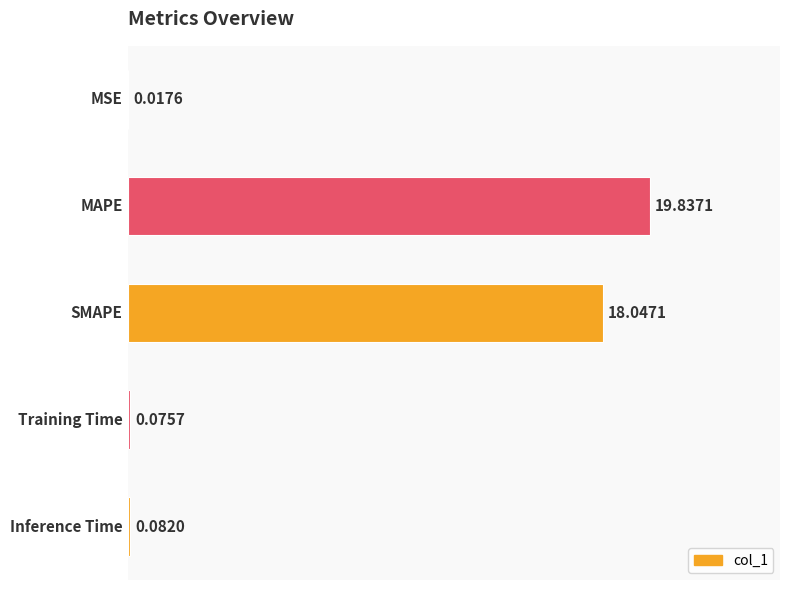

Are the bars horizontal?

Yes